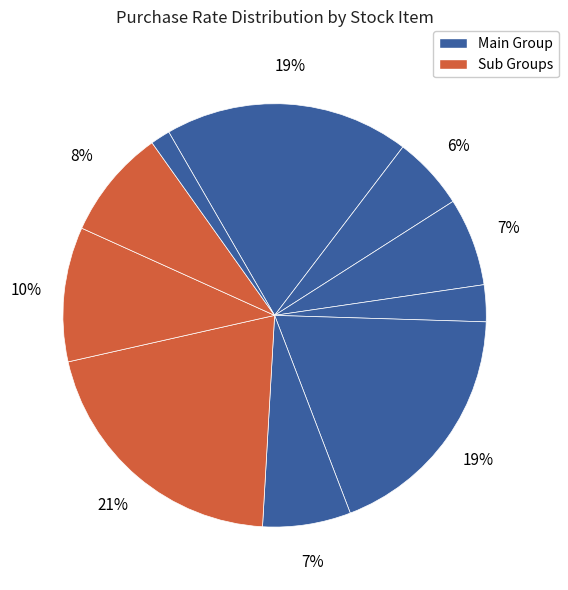

How many slices are in this pie chart?

10